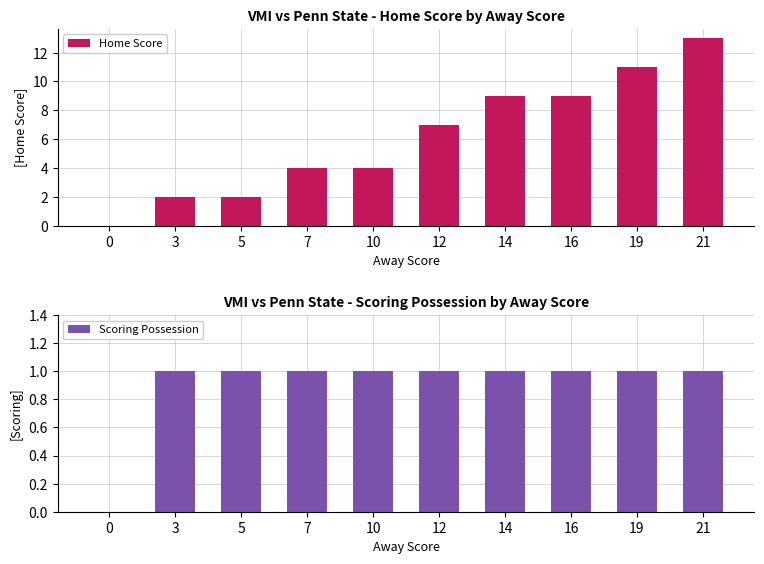

Reading right to left, transcribe all the data shown in this chart.

Home Score: 21=13	19=11	16=9	14=9	12=7	10=4	7=4	5=2	3=2	0=0
Scoring Possession: 21=1	19=1	16=1	14=1	12=1	10=1	7=1	5=1	3=1	0=0